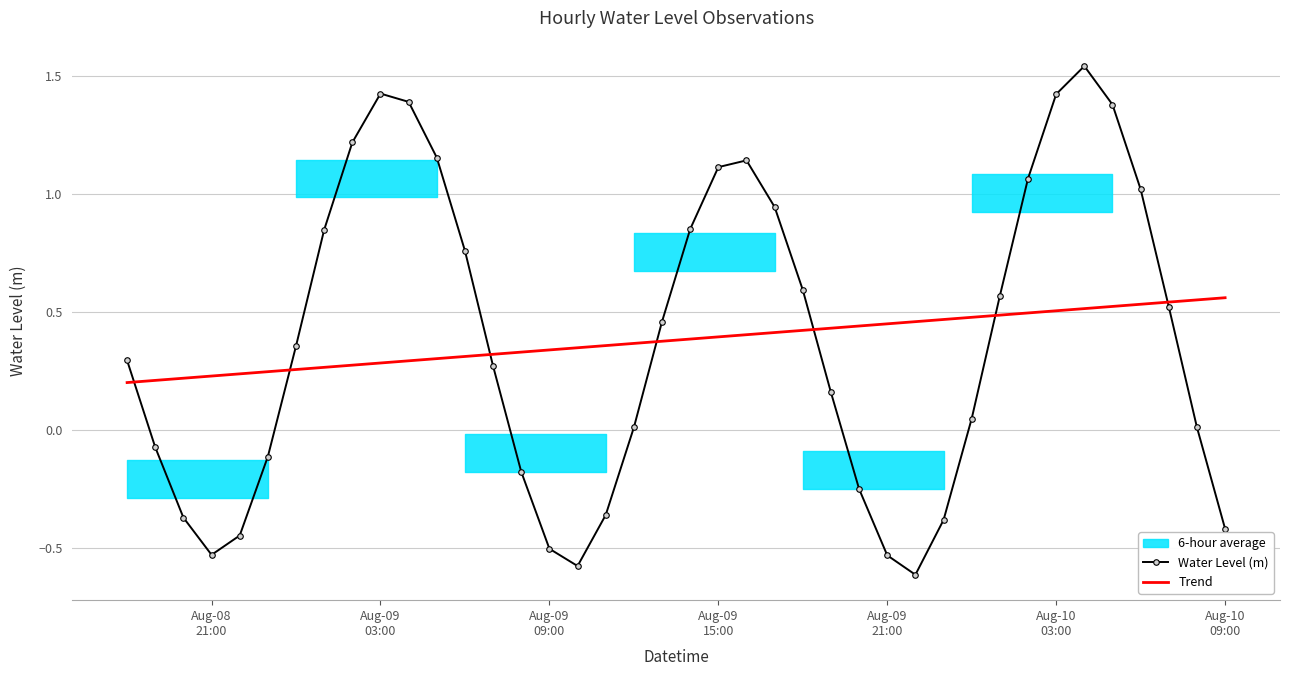

Where is the first local maximum for Water Level (m)?

Aug-09
03:00